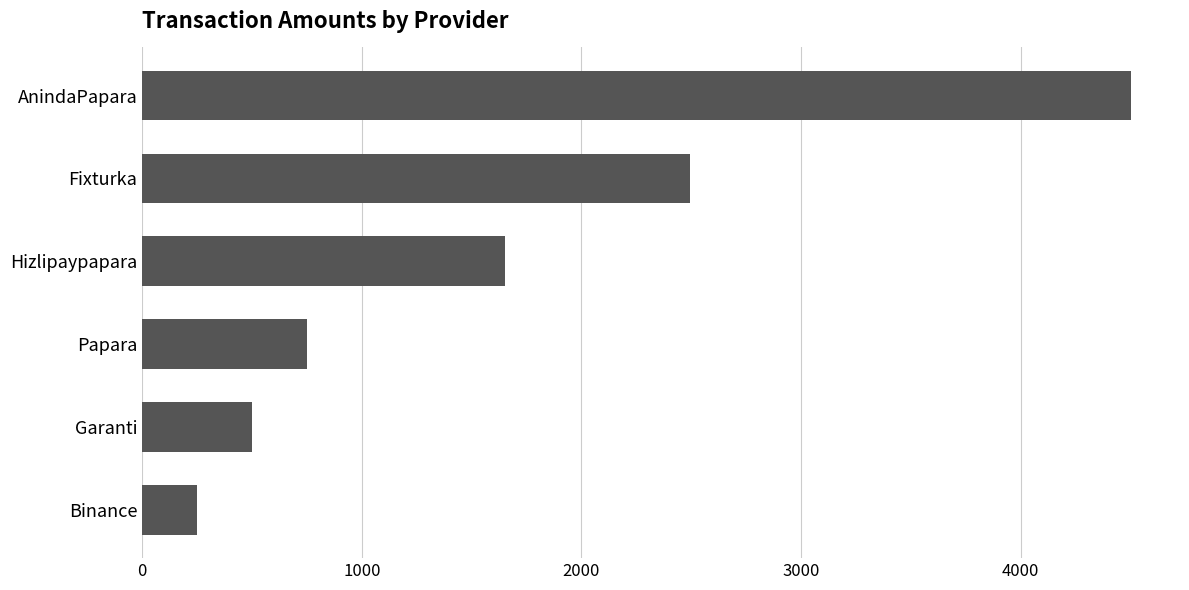

Rank the categories by value from lowest to highest.

Binance, Garanti, Papara, Hizlipaypapara, Fixturka, AnindaPapara